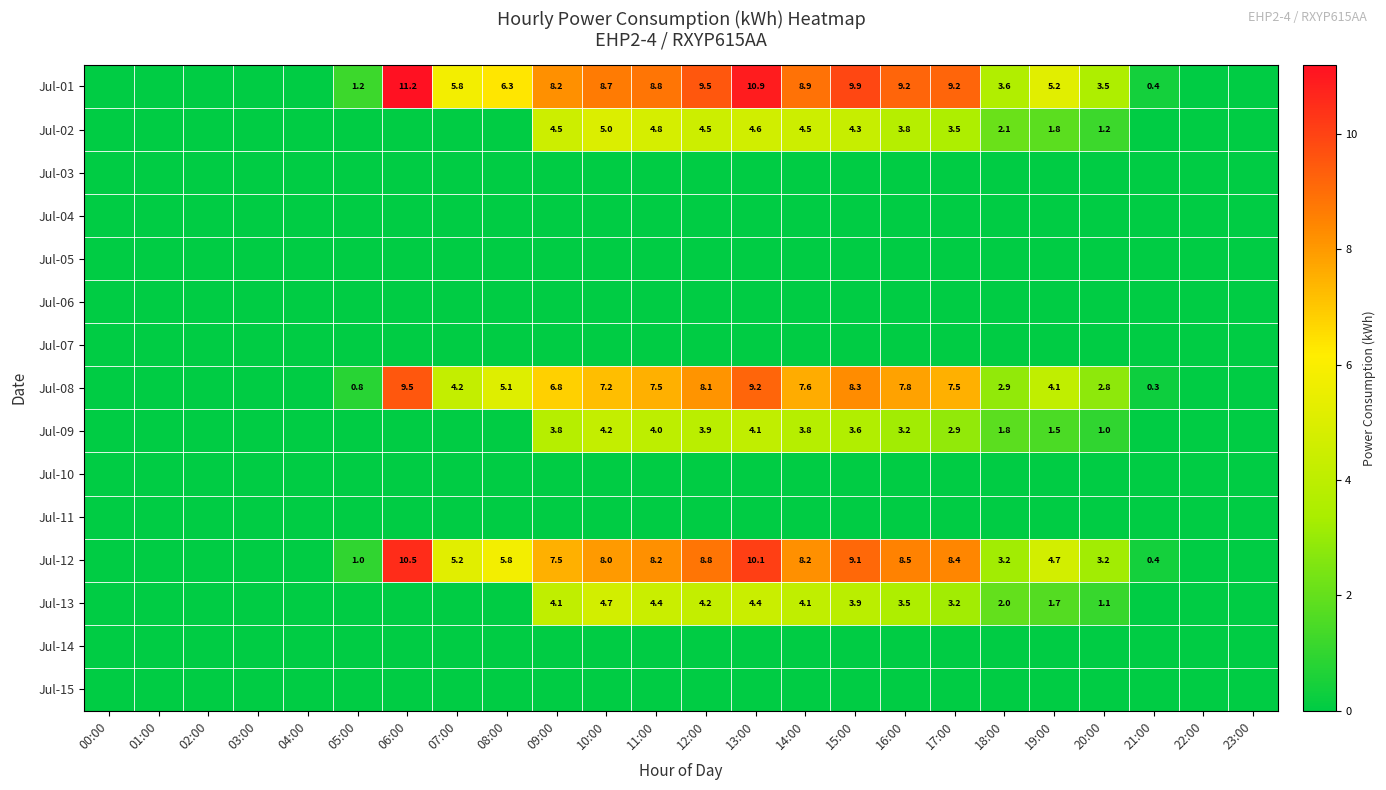

The value of Jul-01 at 08:00 is 6.3. True or false?

True